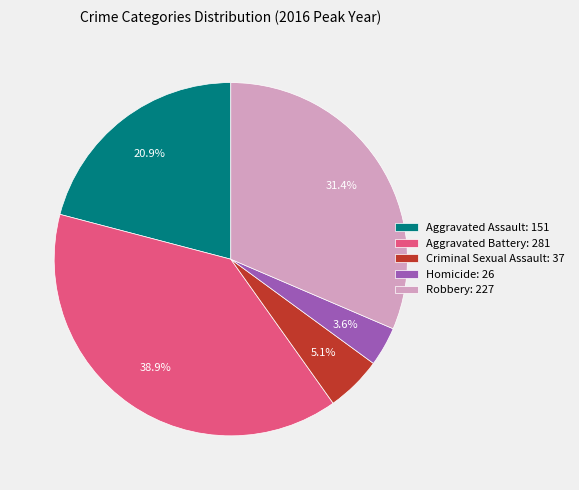

To the nearest percent, what is the combined percentage of Homicide and Aggravated Battery?

43%